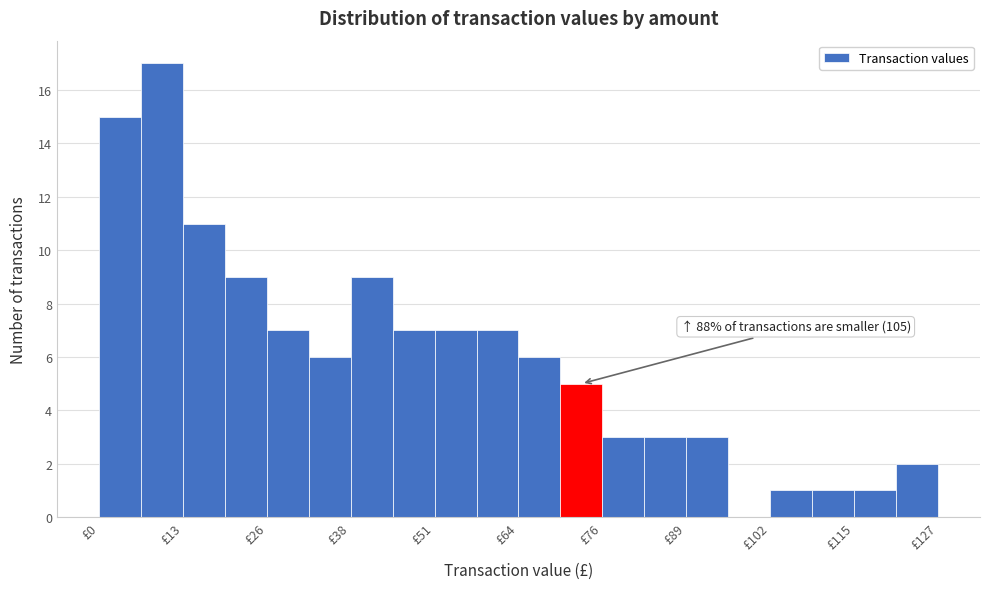

Read against the x-axis, roughly where is the centre of the tallest bar?

10